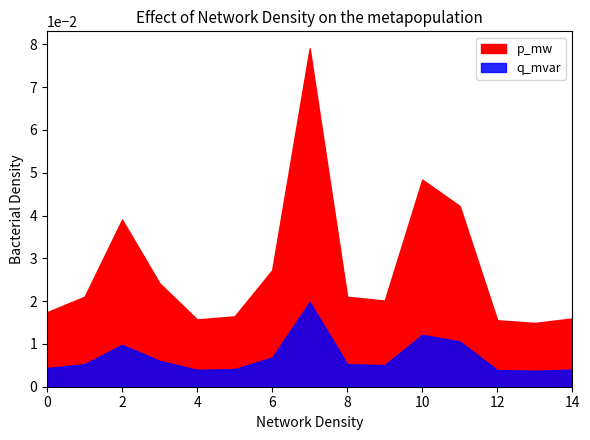

True or false: q_mvar and p_mw cross at least once.

False